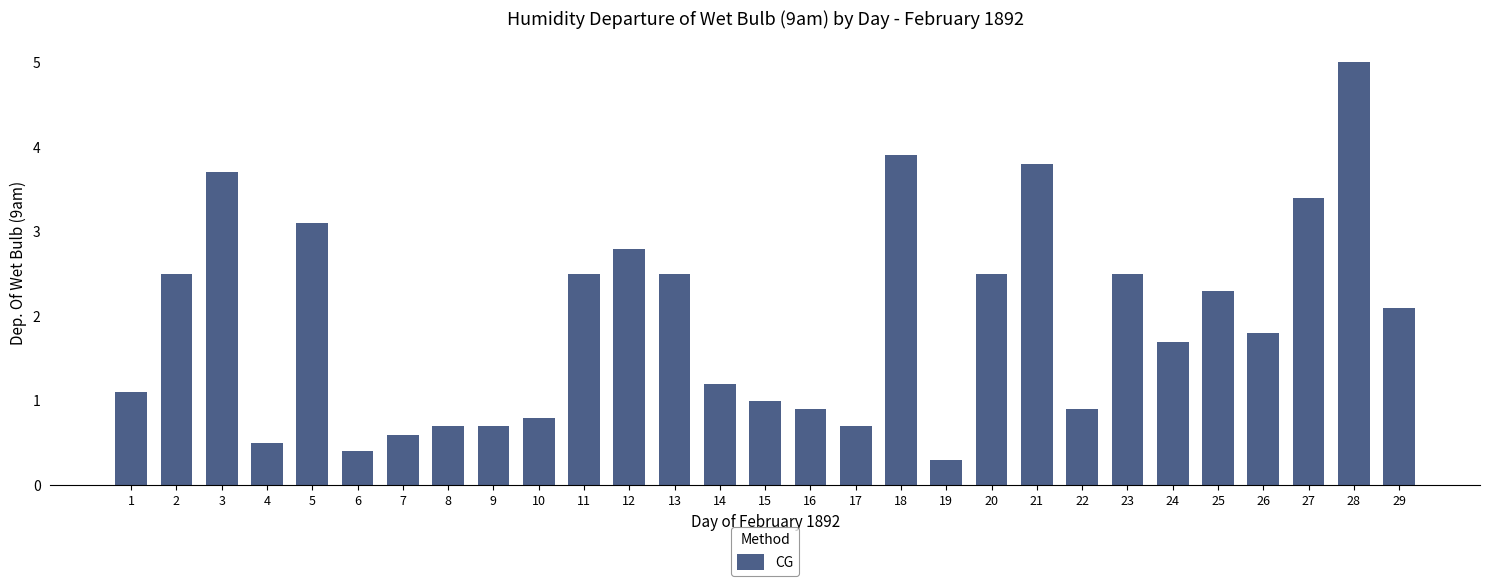

What is the greatest value displayed?

5.0